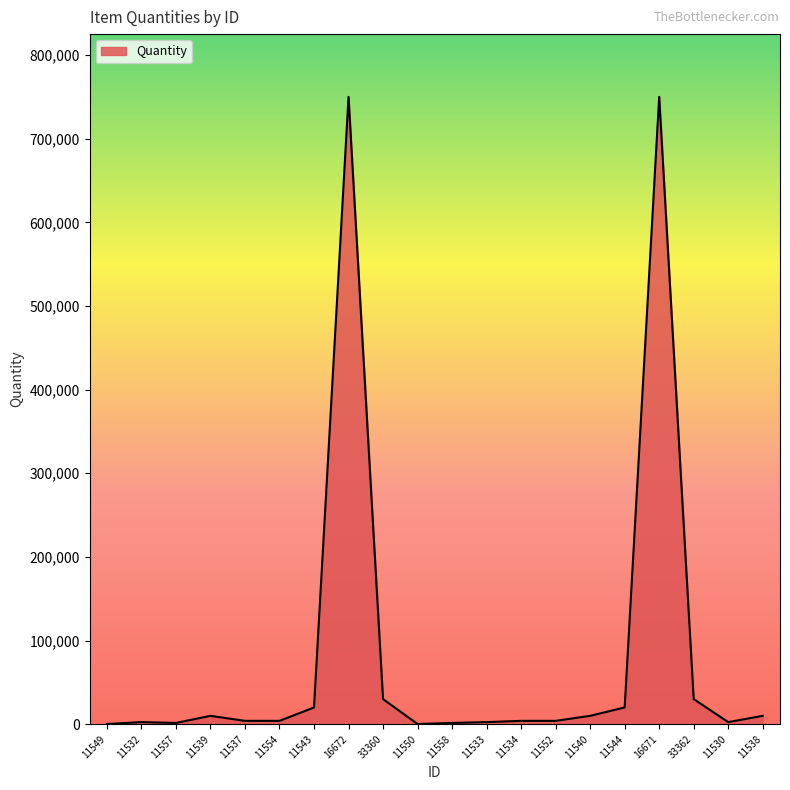

What is the sum of all values?

1656900